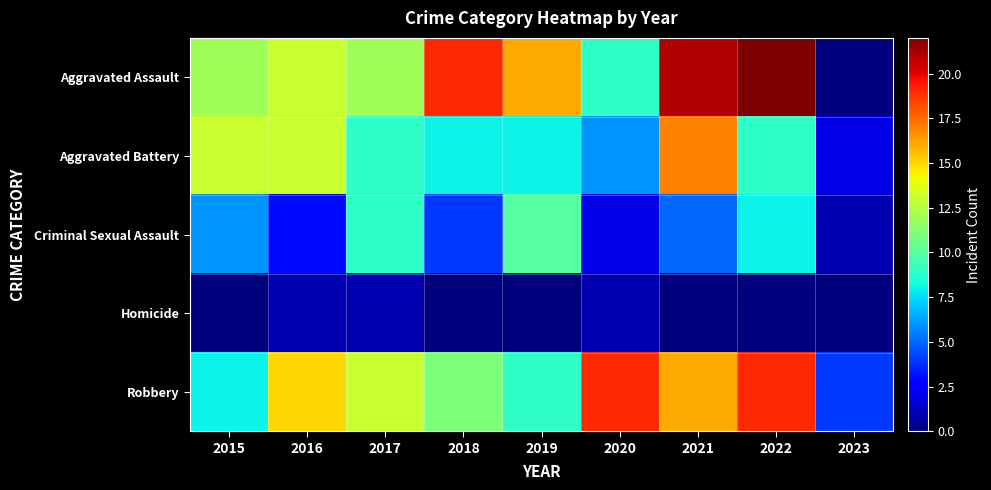

Reading left to right, transcribe all the data shown in this chart.

Aggravated Assault: 2015=12	2016=13	2017=12	2018=19	2019=16	2020=9	2021=21	2022=22	2023=0
Aggravated Battery: 2015=13	2016=13	2017=9	2018=8	2019=8	2020=6	2021=17	2022=9	2023=2
Criminal Sexual Assault: 2015=6	2016=3	2017=9	2018=4	2019=10	2020=2	2021=5	2022=8	2023=1
Homicide: 2015=0	2016=1	2017=1	2018=0	2019=0	2020=1	2021=0	2022=0	2023=0
Robbery: 2015=8	2016=15	2017=13	2018=11	2019=9	2020=19	2021=16	2022=19	2023=4